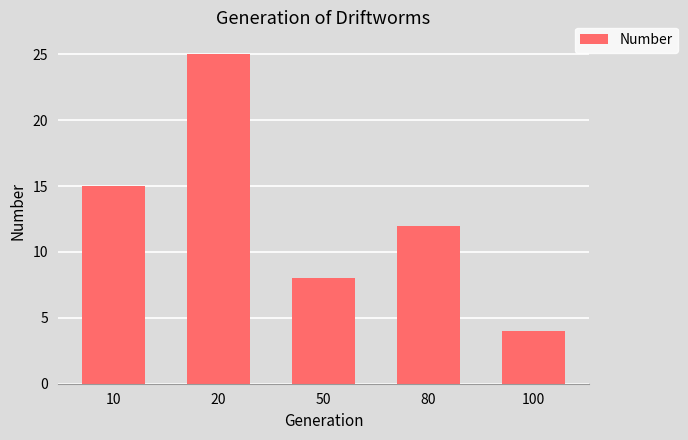

What is the greatest value displayed?

25